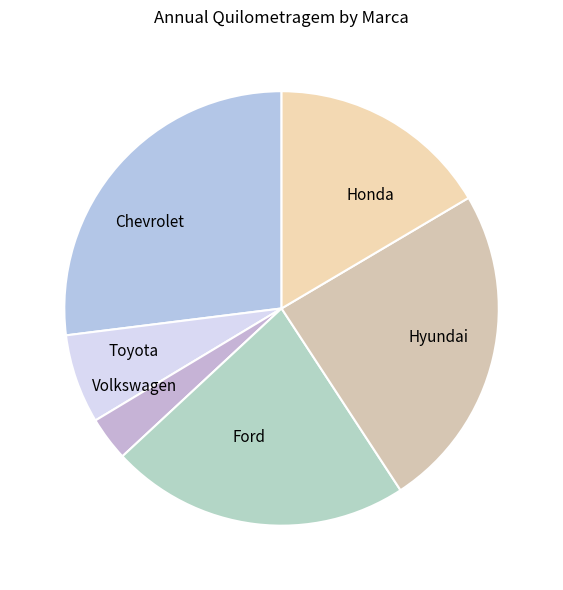

Which has a higher value, Hyundai or Chevrolet?

Chevrolet